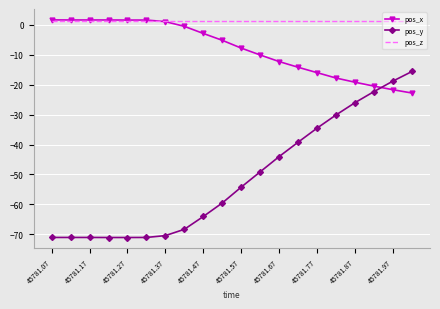

What is the minimum value shown in the chart?

-71.0